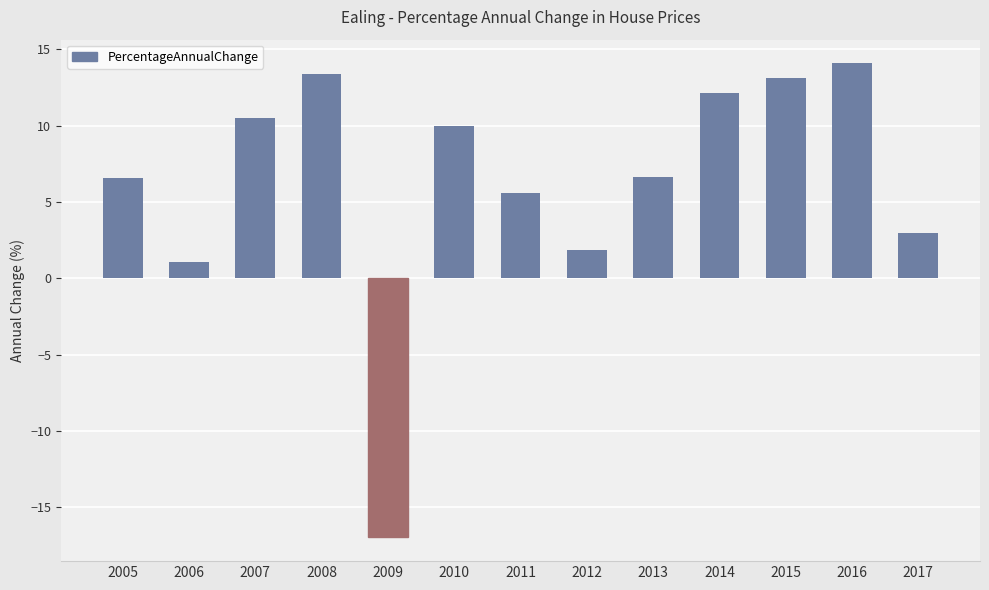

What is the value of the 9th bar from the left?

6.7